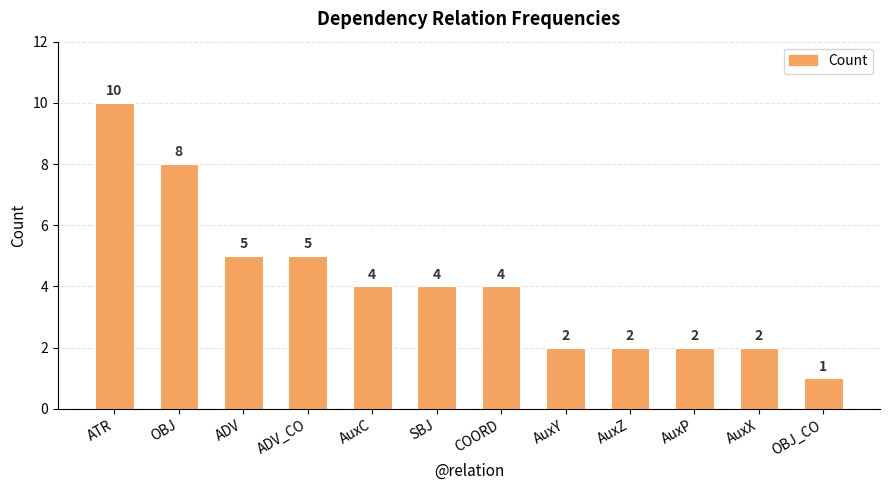

Read the value at ADV.

5